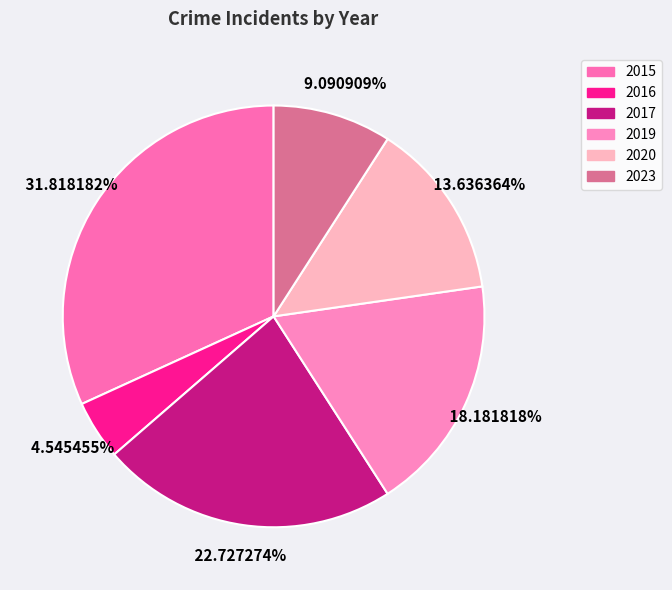

Does any single category account for the majority?

No